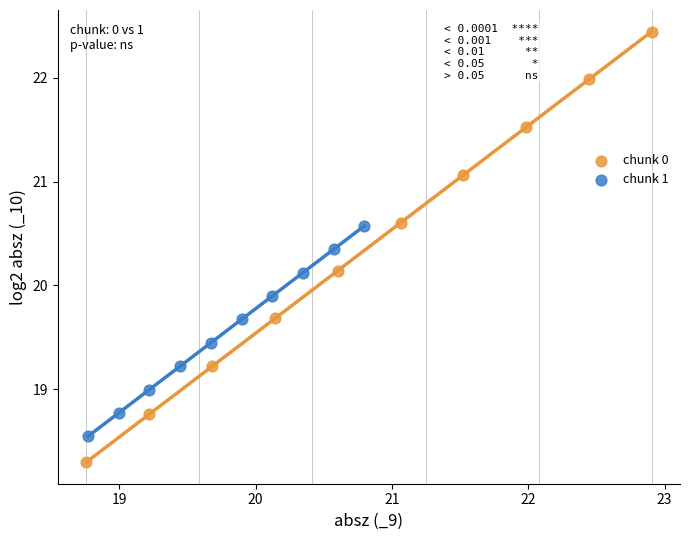

Which series reaches the minimum Y coordinate?

chunk 0